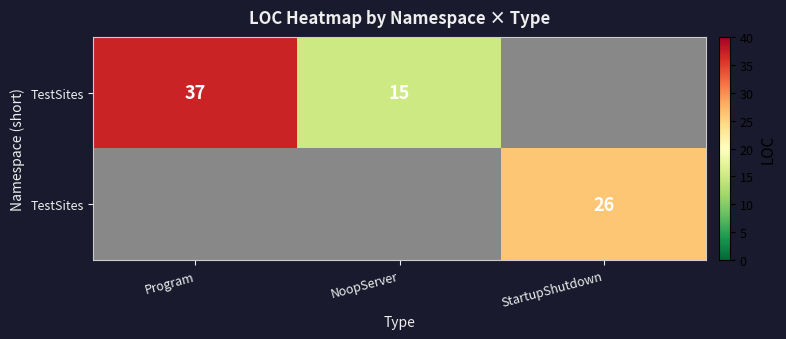

Which has a higher value, StartupShutdown or Program?

Program